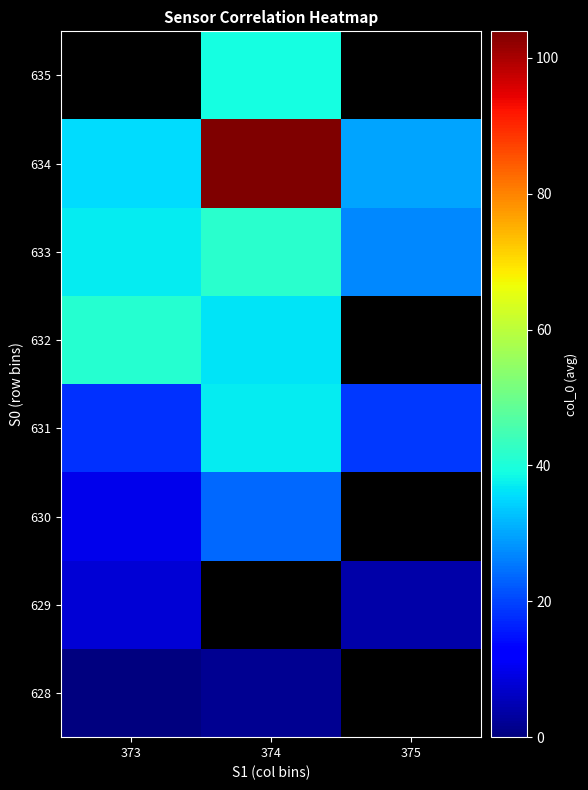

At which label is 630 closest to 16?

373